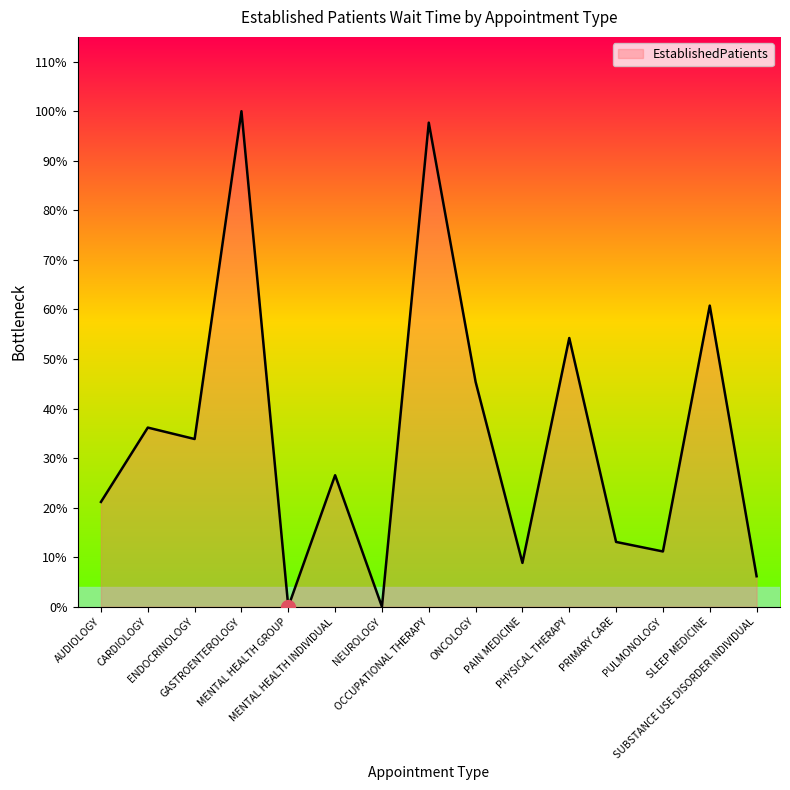

How many points are lower than both their immediate neighbors (excluding endpoints)?

5